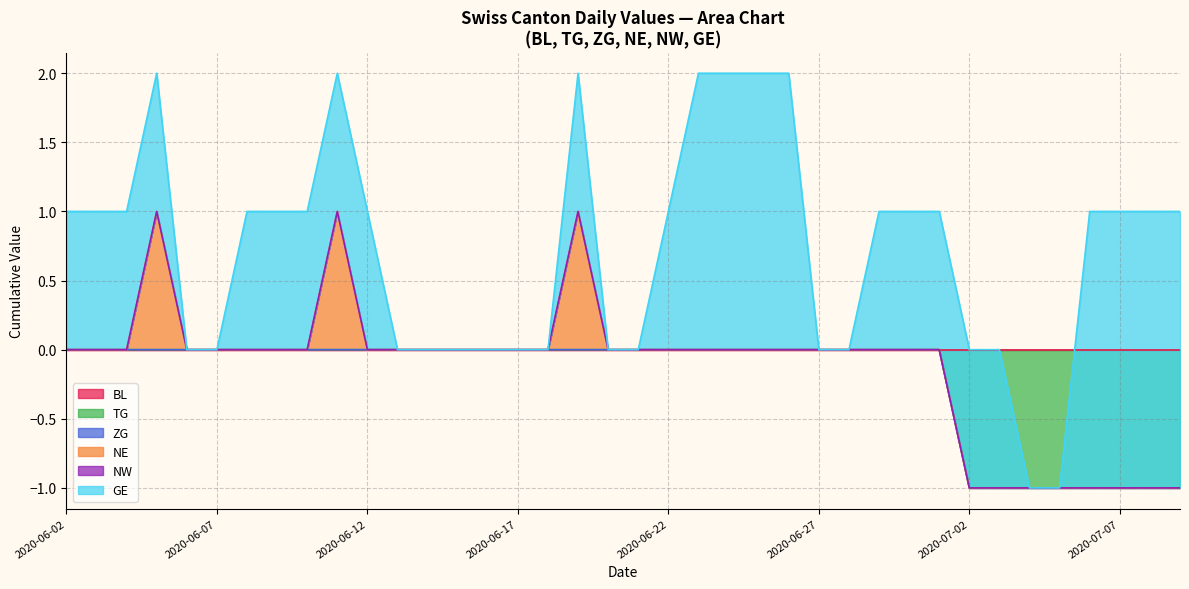

Which category has the lowest value across all series?

2020-07-02